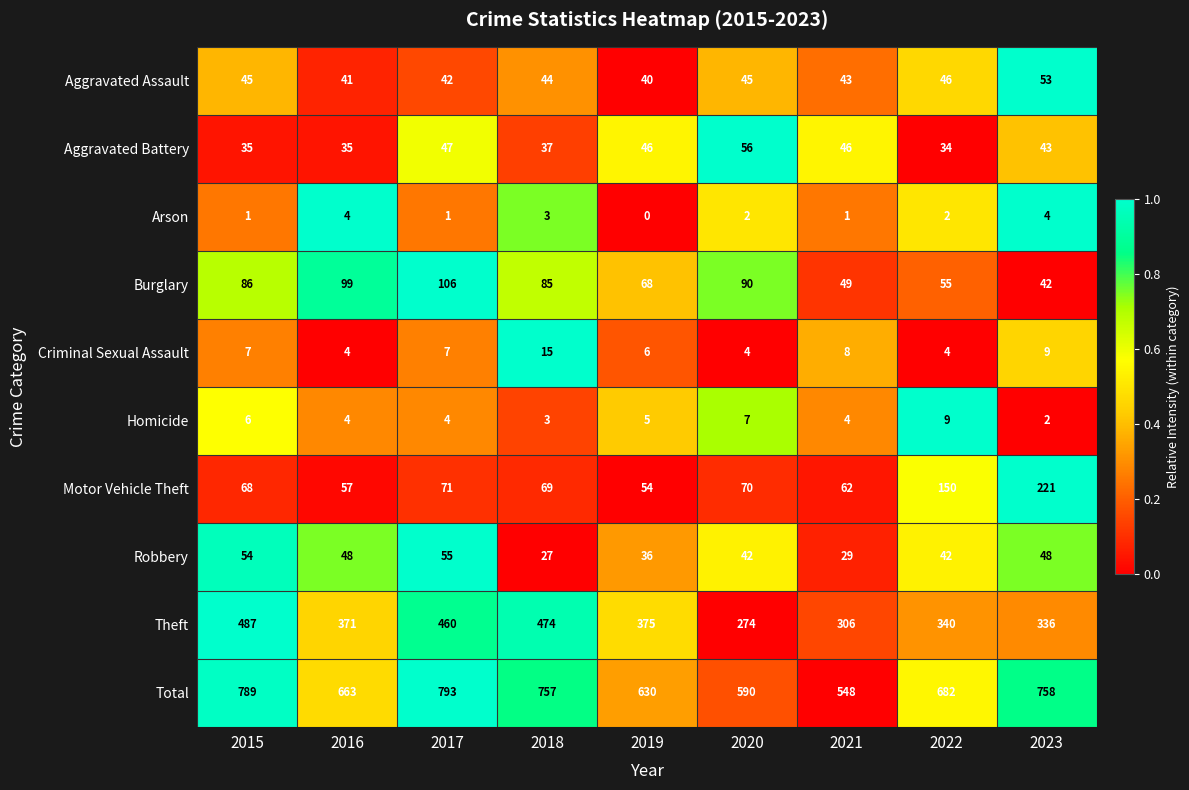

Which series changed the most between 2015 and 2017?

Theft